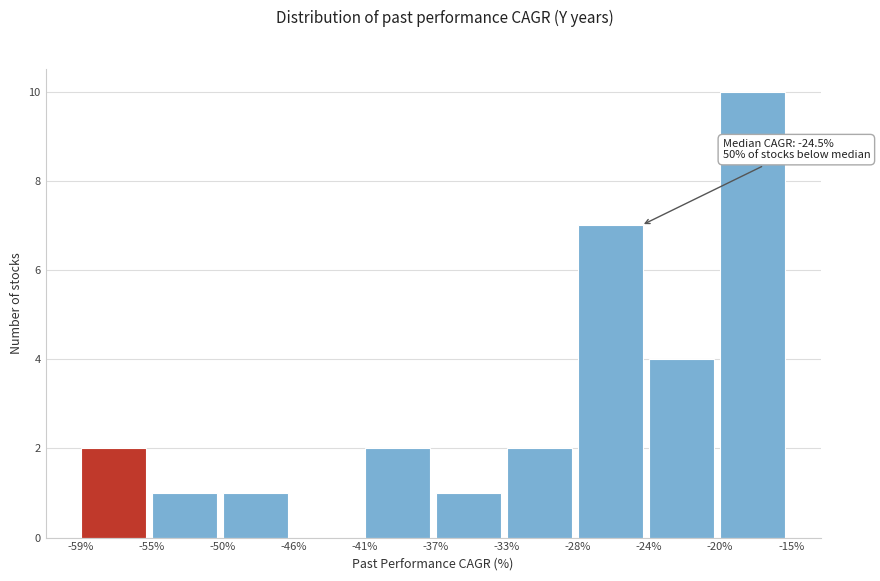

Reading right to left, what are all the values shown in this chart?

-20%=10	-24%=4	-28%=7	-33%=2	-37%=1	-41%=2	-46%=0	-50%=1	-55%=1	-59%=2